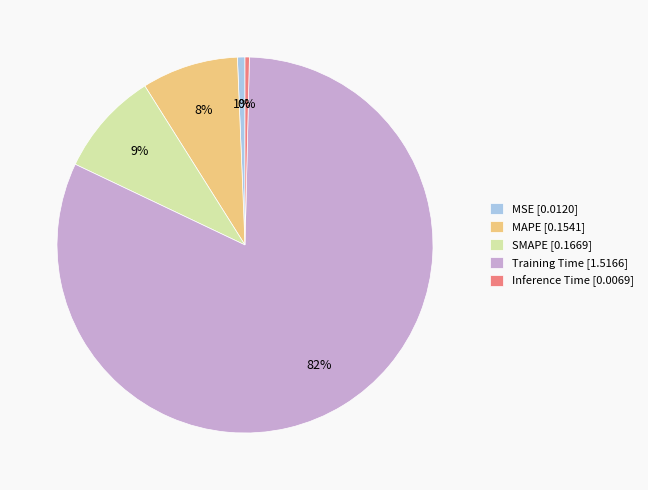

Do MAPE [0.1541] and SMAPE [0.1669] together represent more than half of the pie?

No